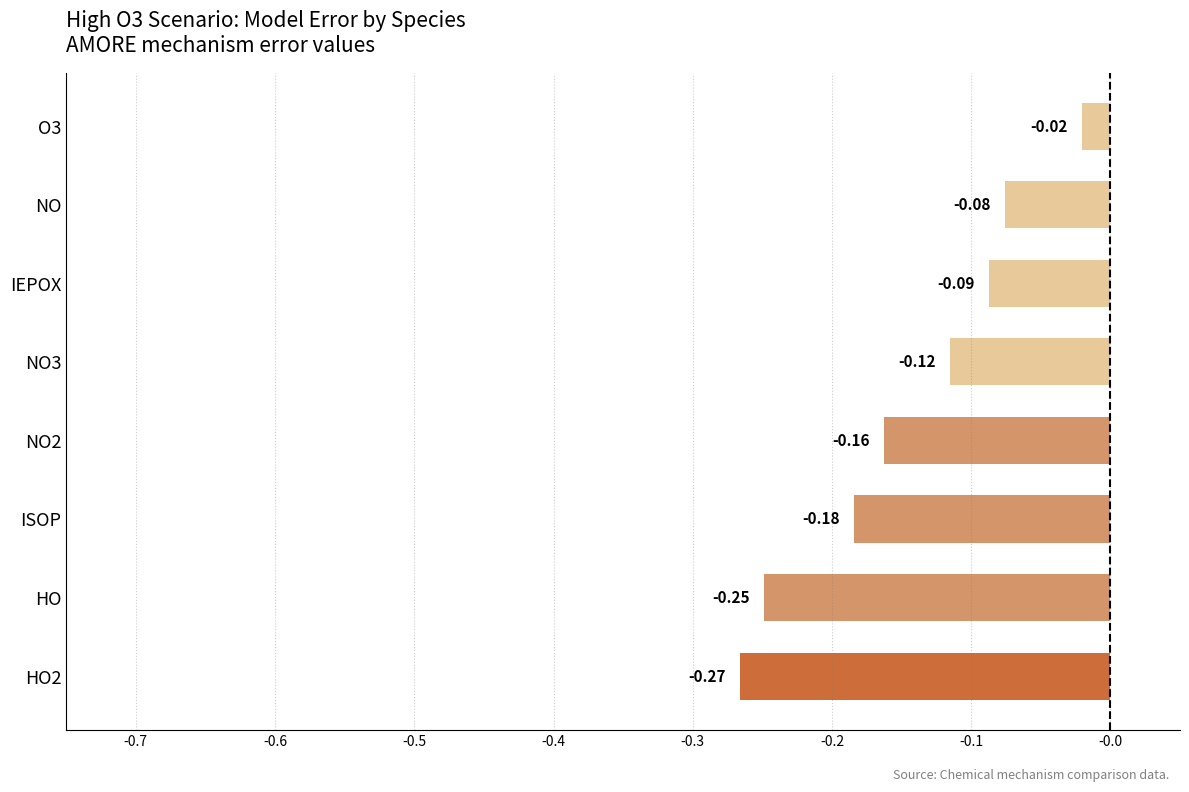

Rank the categories by value from highest to lowest.

O3, NO, IEPOX, NO3, NO2, ISOP, HO, HO2